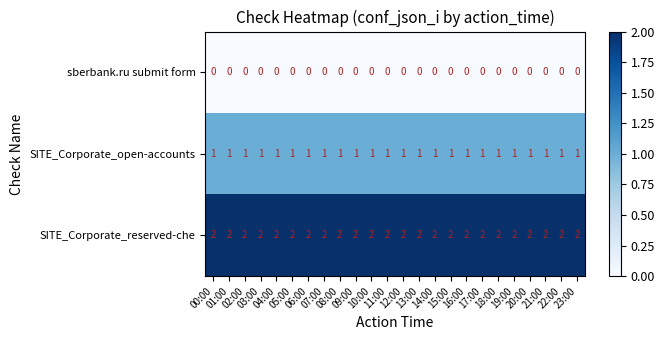

Rank the series by their average value, from lowest to highest.

sberbank.ru submit form, SITE_Corporate_open-accounts, SITE_Corporate_reserved-che